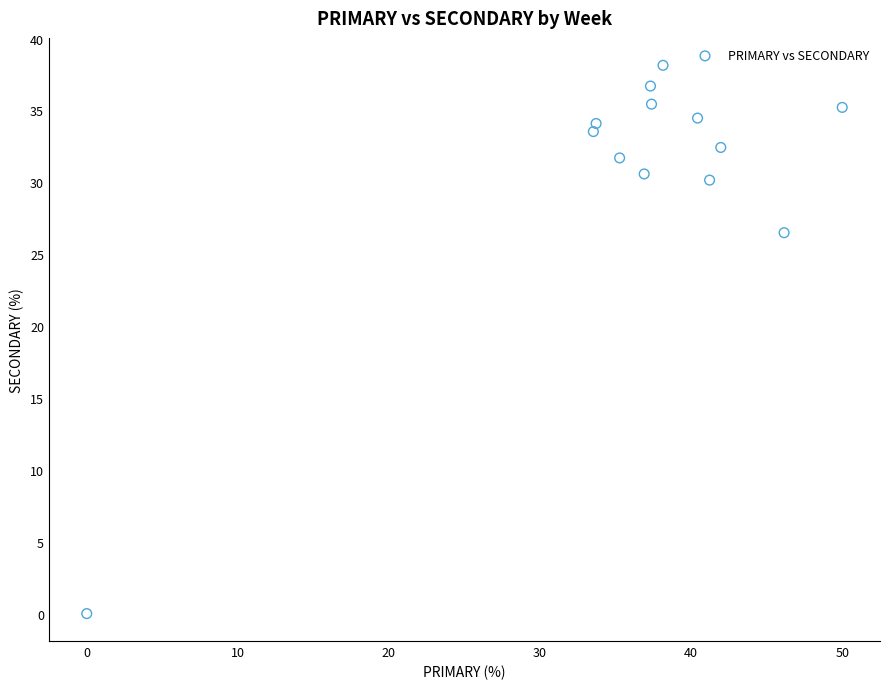

What Y value in the scatter plot is closest to 19?

26.5